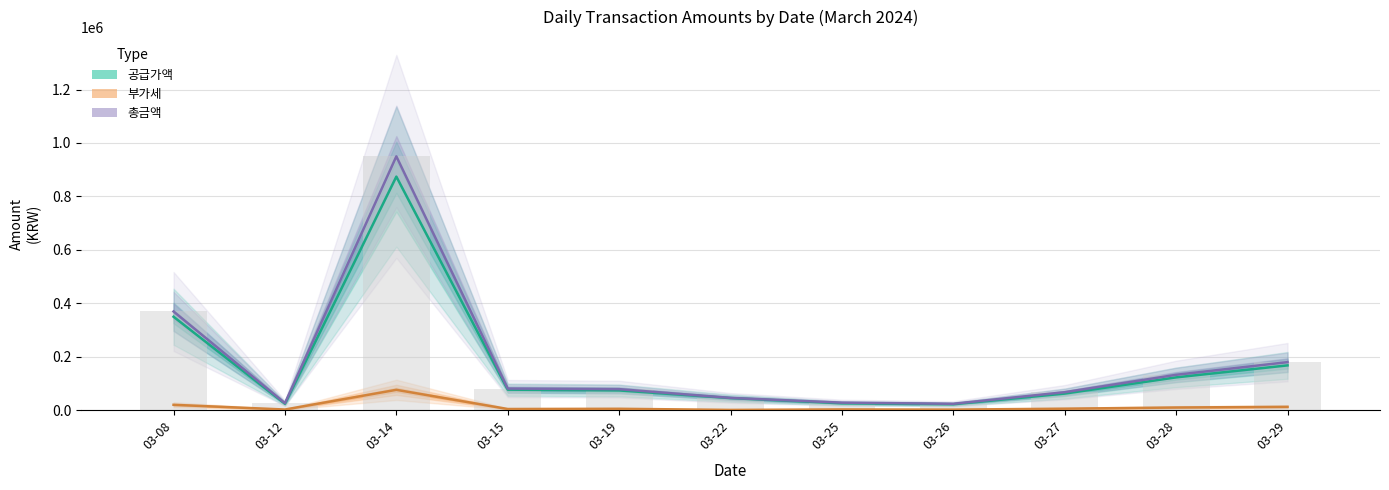

At which label does 공급가액_abs reach its peak?

03-14